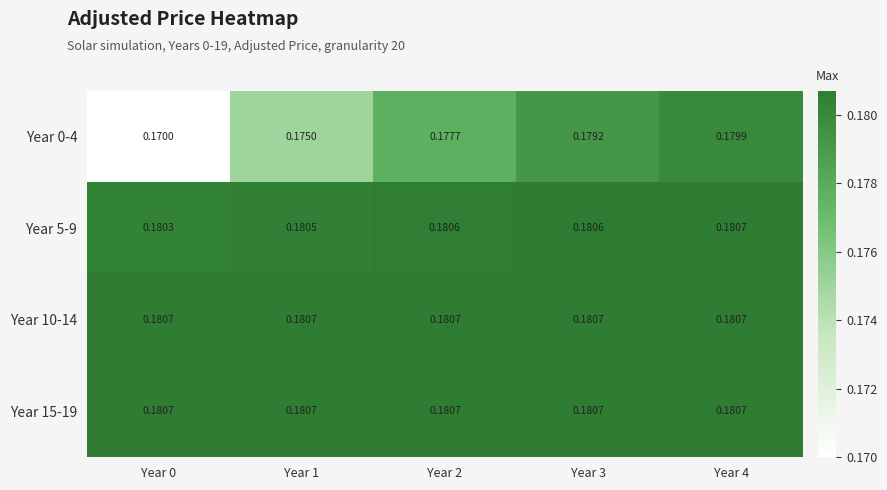

At how many categories does at least one series exceed 0?

5